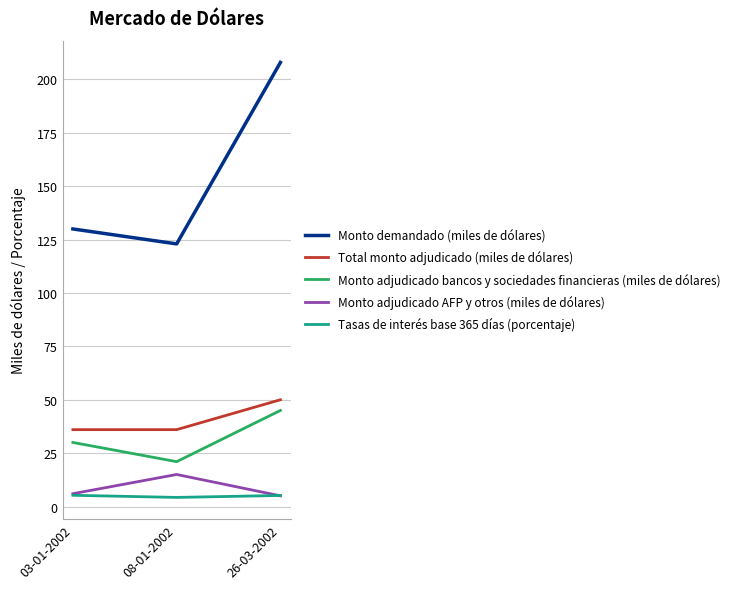

What is the spread (max minus min) of values at 08-01-2002?

118.7